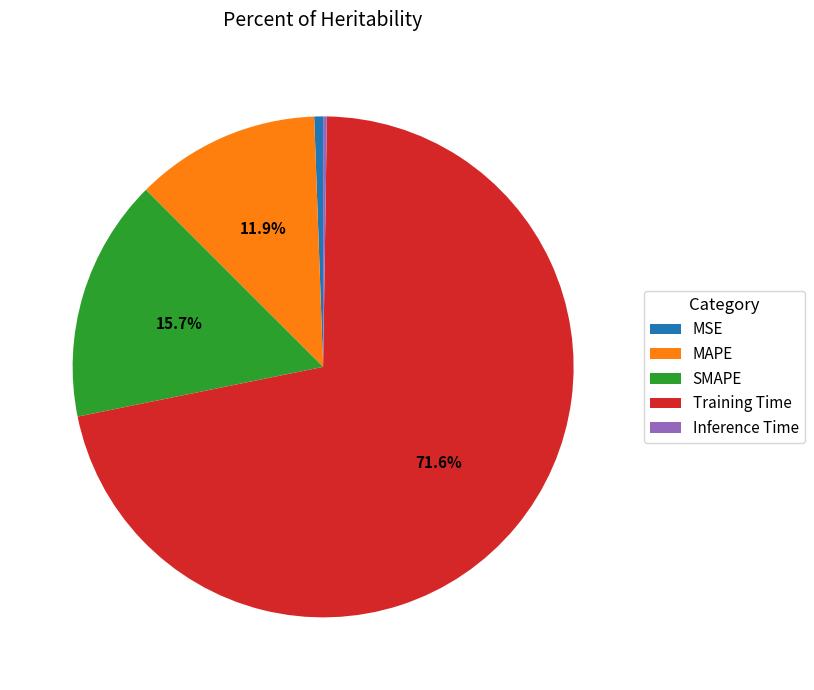

Between MAPE and SMAPE, which is larger?

SMAPE